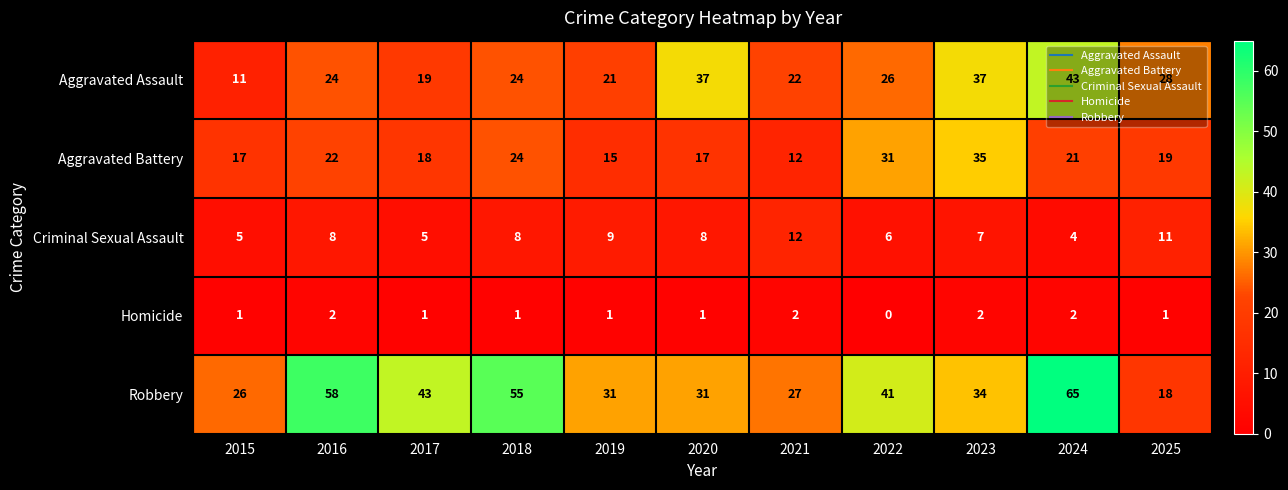

How many distinct data groups are displayed?

5